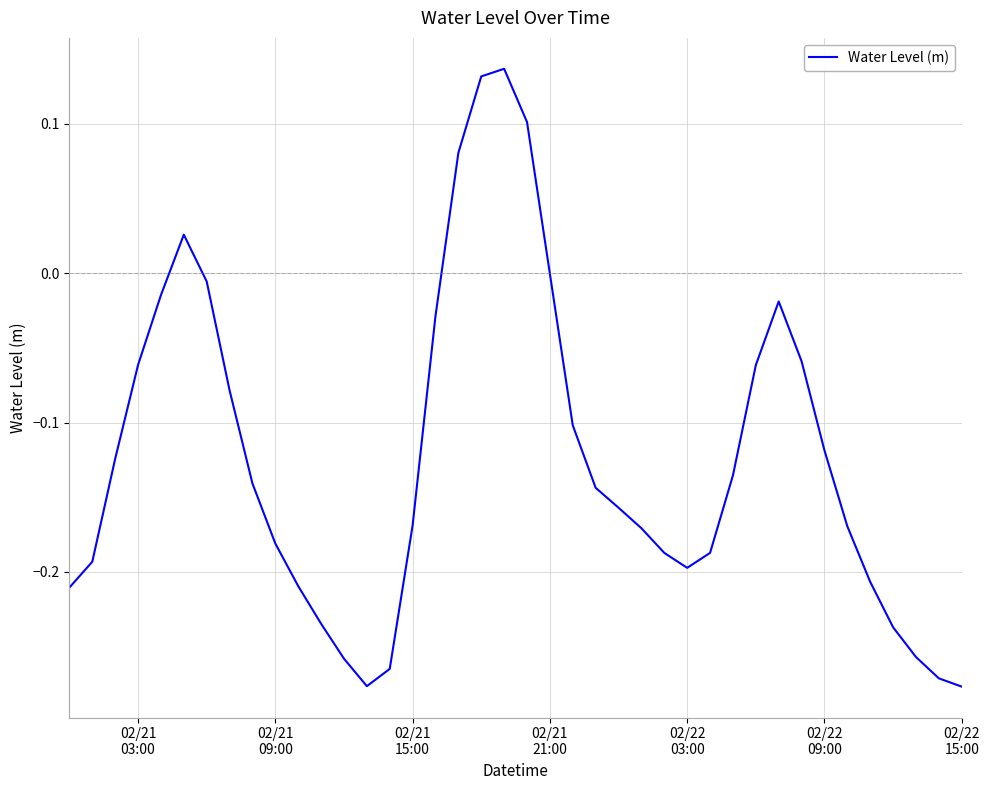

What is the difference between the maximum and minimum values?

0.4